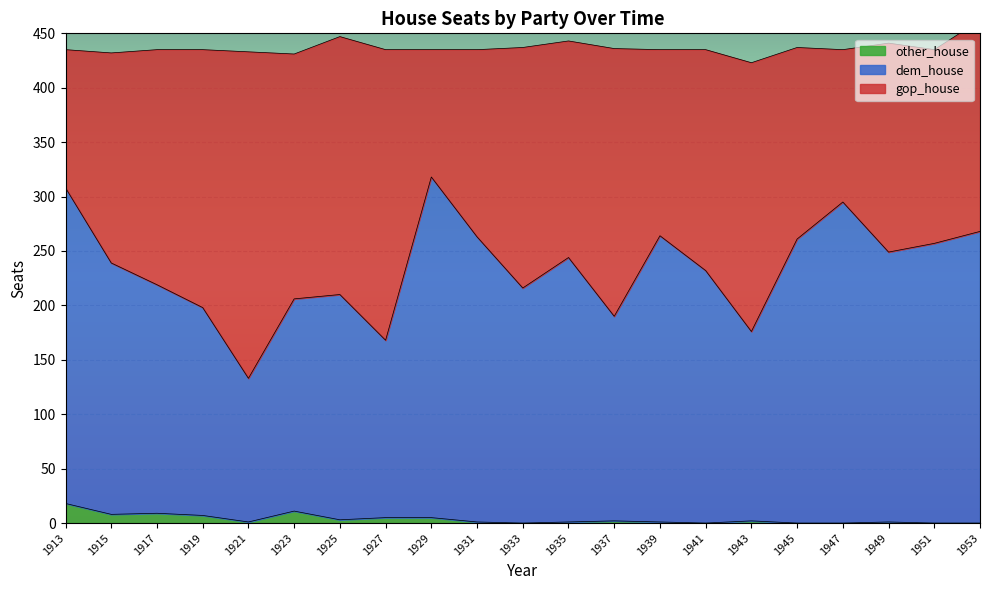

Where is other_house nearest to the value 9?

1917